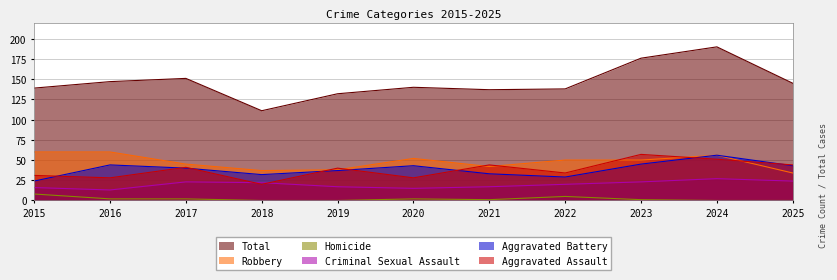

What is the spread (max minus min) of values at 2021?

136